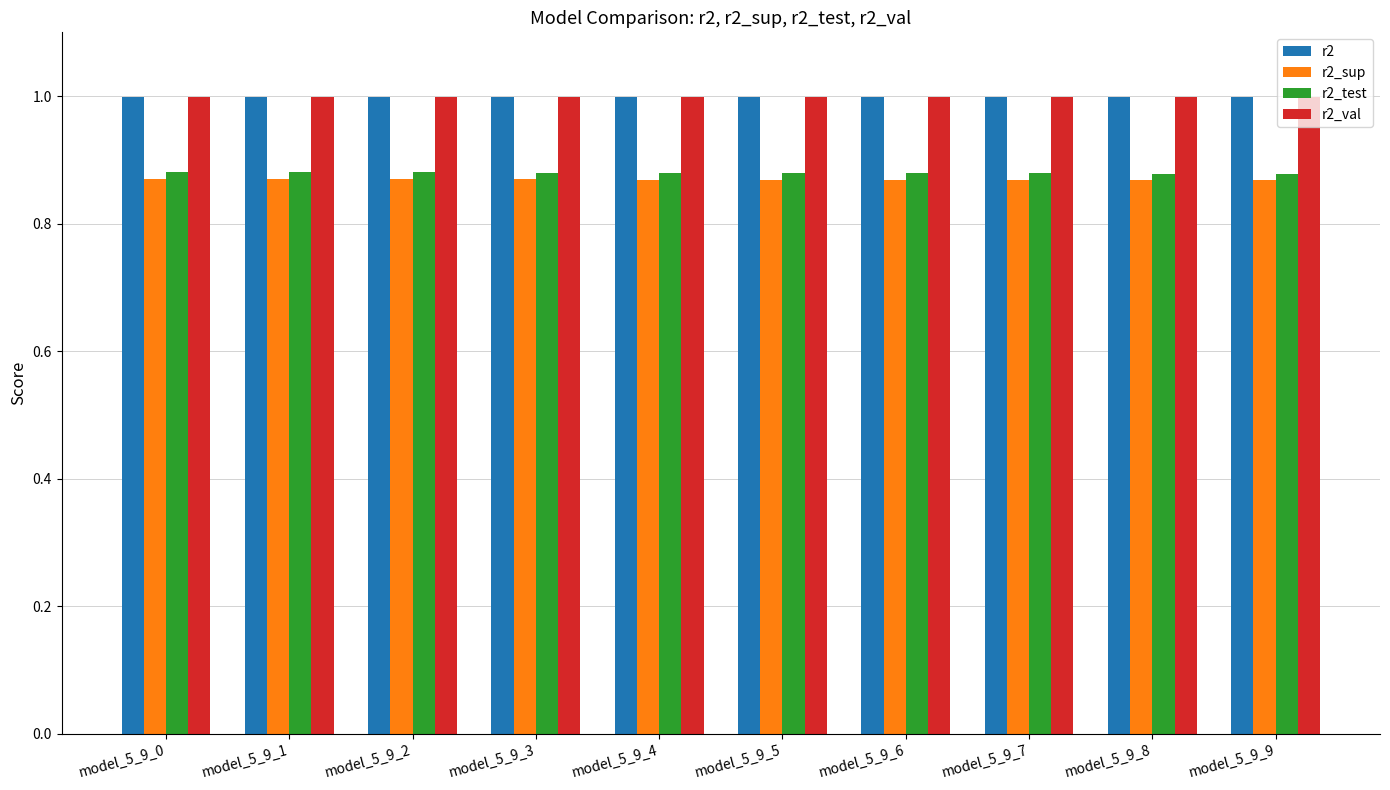

What is the maximum value shown in the chart?

1.0